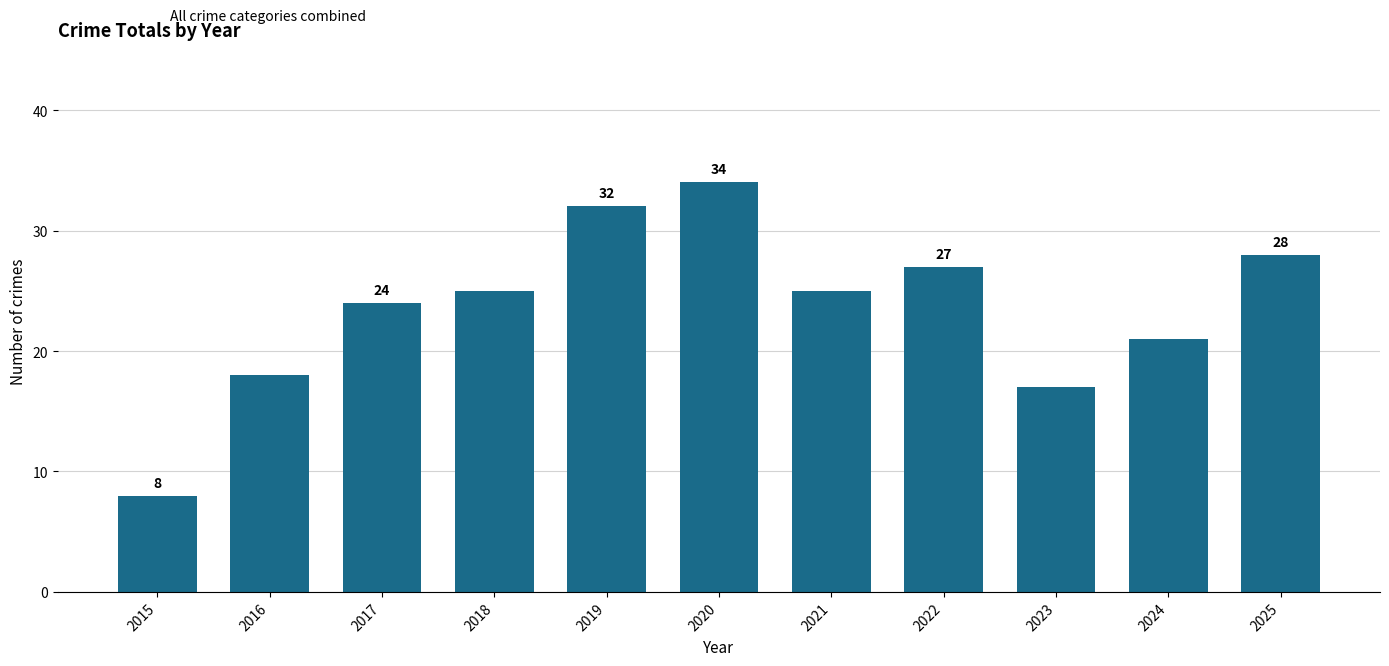

What is the value of the 1st bar from the left?

8